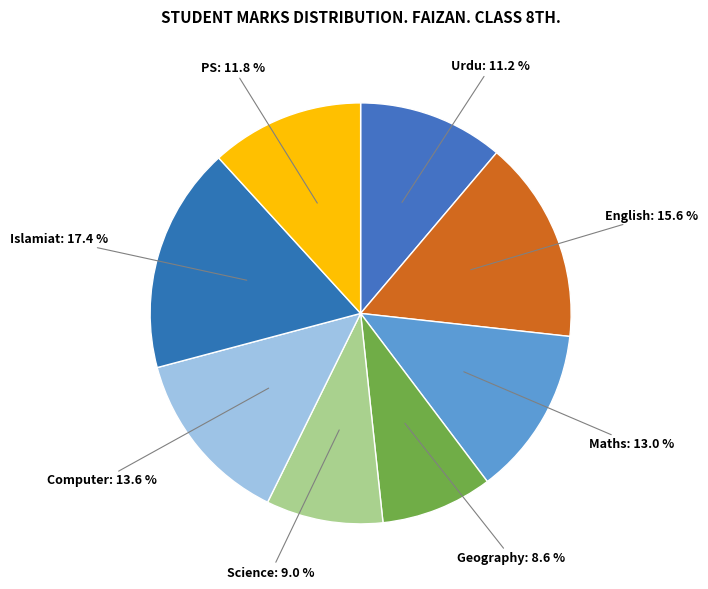

To the nearest percent, what portion does PS represent?

12%